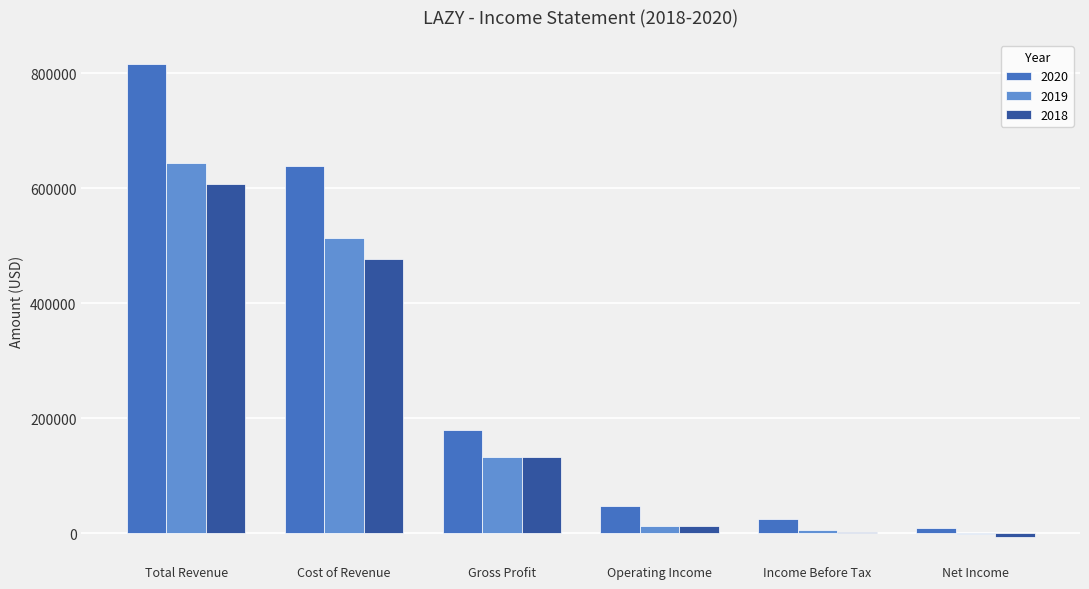

What is the difference between the 2019 values at Operating Income and Cost of Revenue?

500600